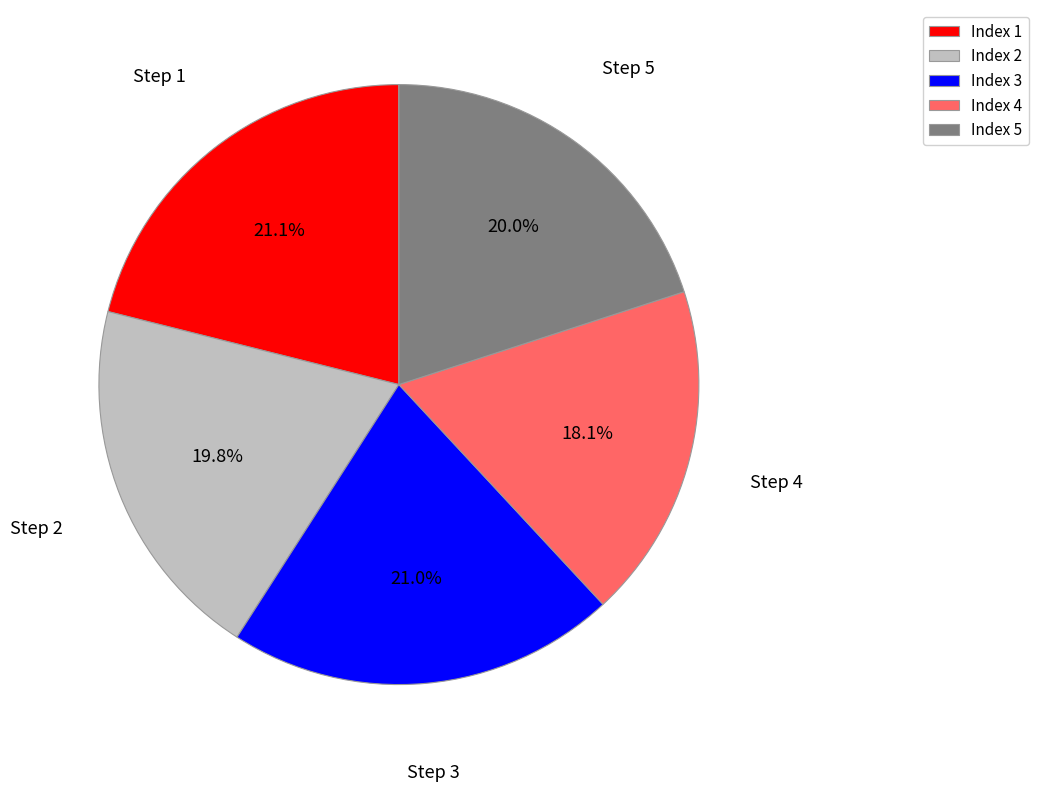

Which slice is the smallest?

Index 4